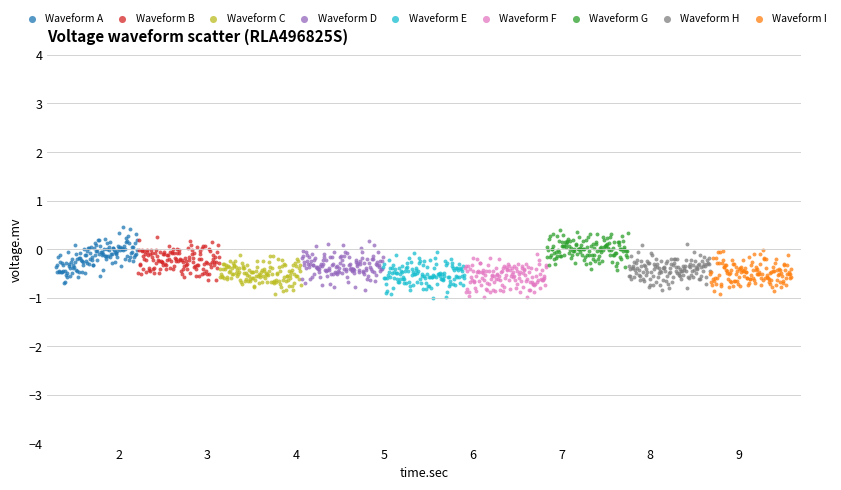

What are all the series names shown in the legend?

Waveform A, Waveform B, Waveform C, Waveform D, Waveform E, Waveform F, Waveform G, Waveform H, Waveform I